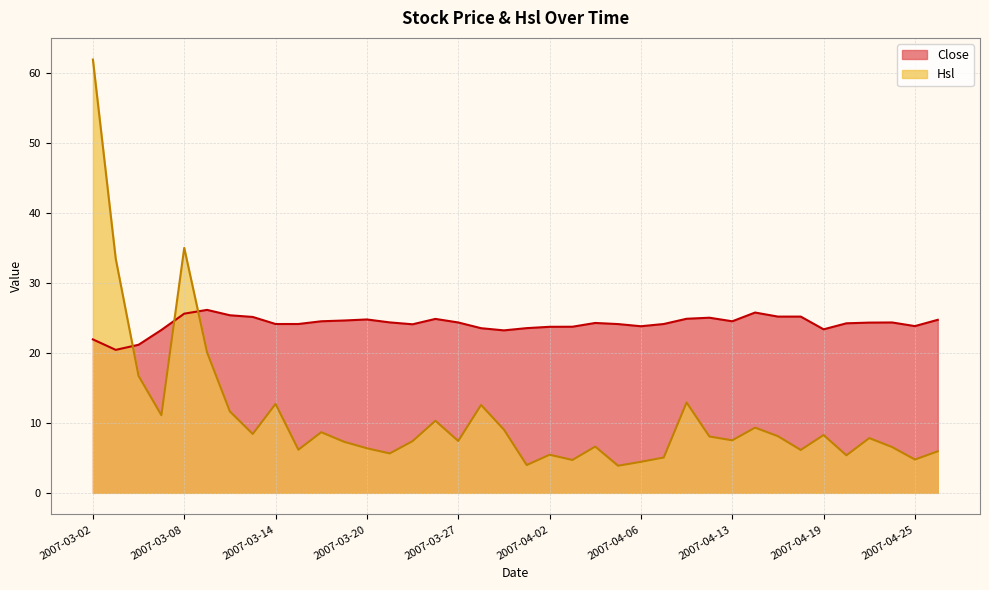

Where is Hsl nearest to the value 32?

2007-03-05